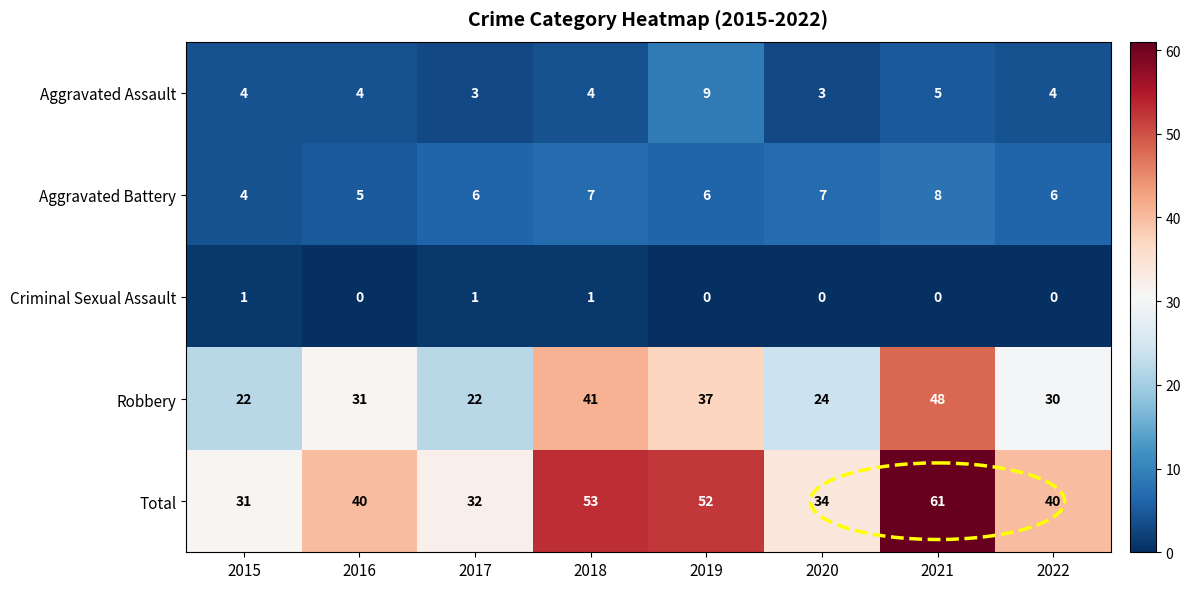

How many data points in Aggravated Battery are less than 6?

2